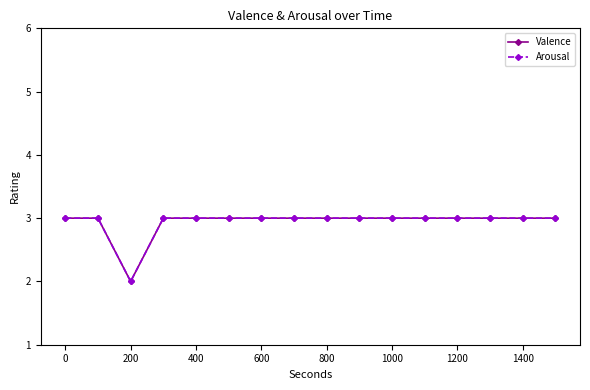

Does the chart display data point markers on the line(s)?

Yes